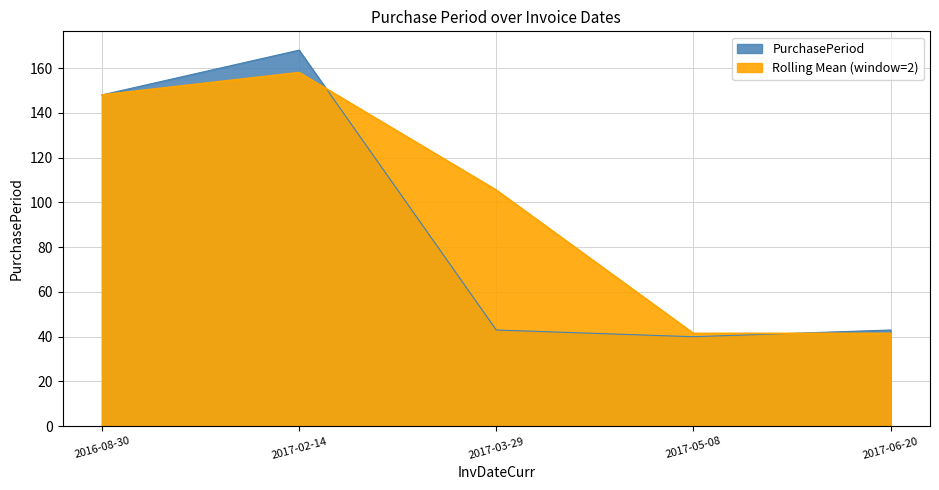

Reading left to right, what are all the values shown in this chart?

148	168	43	40	43